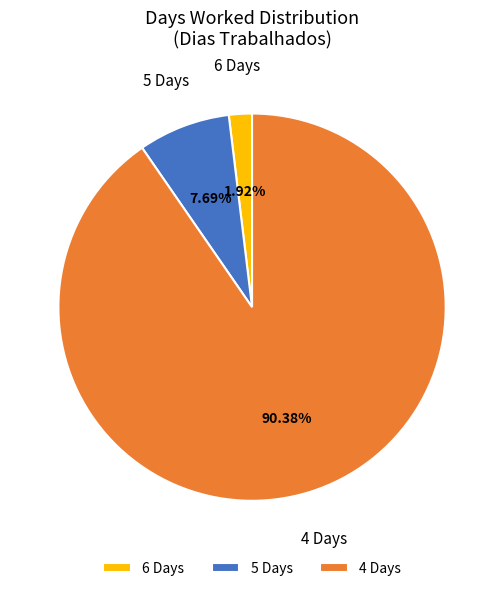

To the nearest percent, what is the average slice percentage?

33%